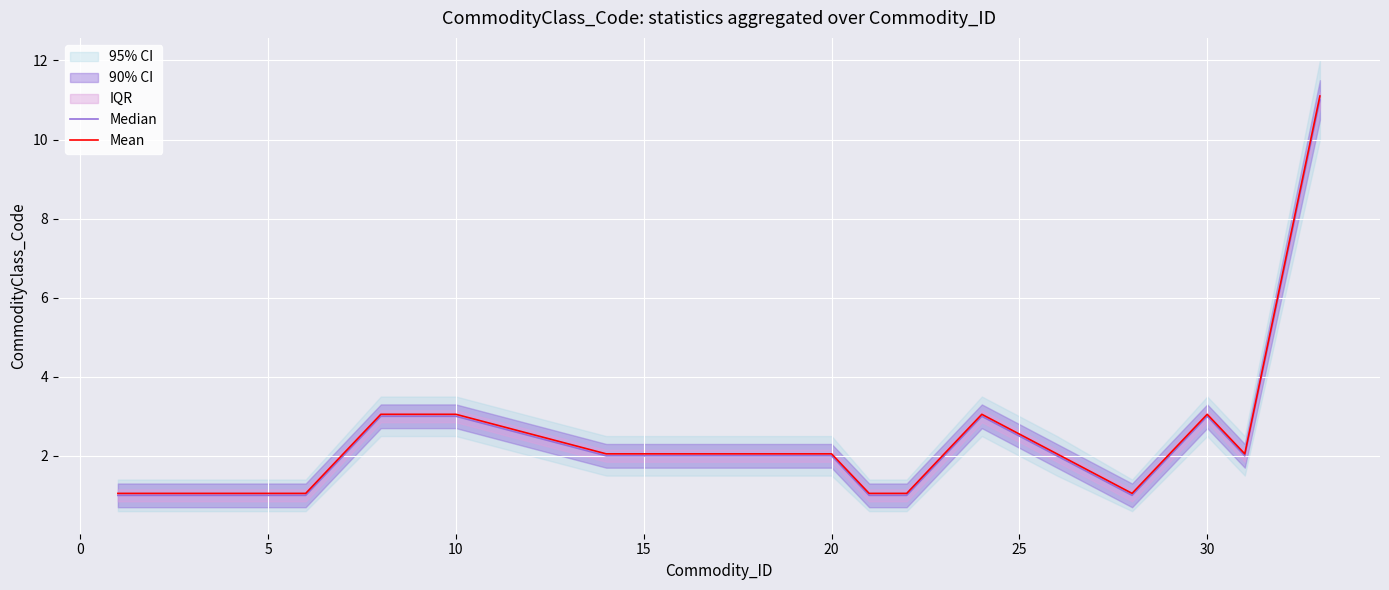

Rank the series by their maximum value, from highest to lowest.

Mean, Median